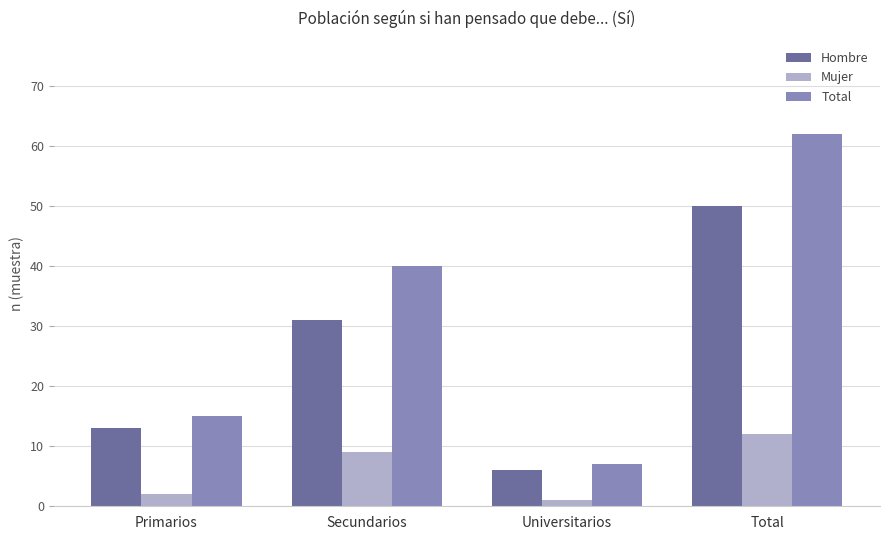

Which series has the widest spread of values?

Total